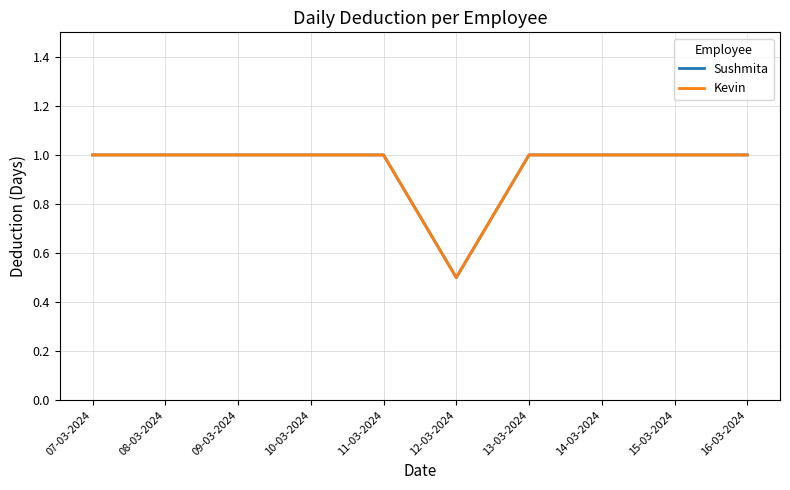

Reading left to right, list all the values displayed in this chart.

Sushmita: 07-03-2024=1.0	08-03-2024=1.0	09-03-2024=1.0	10-03-2024=1.0	11-03-2024=1.0	12-03-2024=0.5	13-03-2024=1.0	14-03-2024=1.0	15-03-2024=1.0	16-03-2024=1.0
Kevin: 07-03-2024=1.0	08-03-2024=1.0	09-03-2024=1.0	10-03-2024=1.0	11-03-2024=1.0	12-03-2024=0.5	13-03-2024=1.0	14-03-2024=1.0	15-03-2024=1.0	16-03-2024=1.0